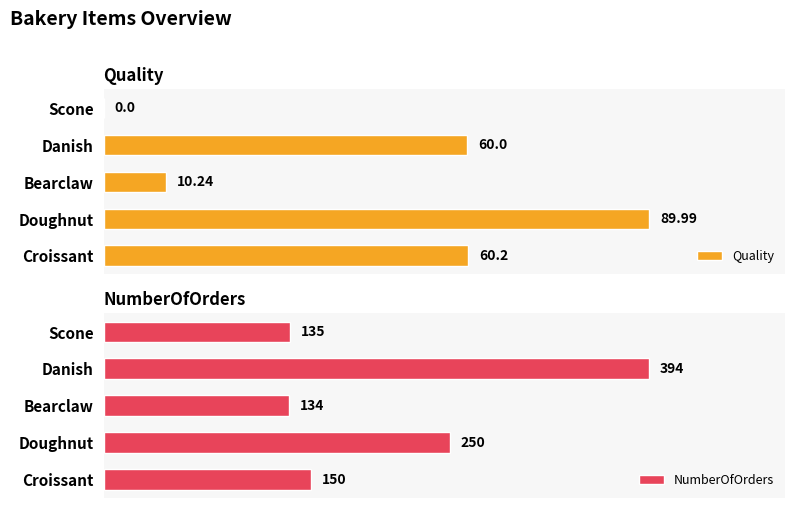

How many bars are there in total?

10